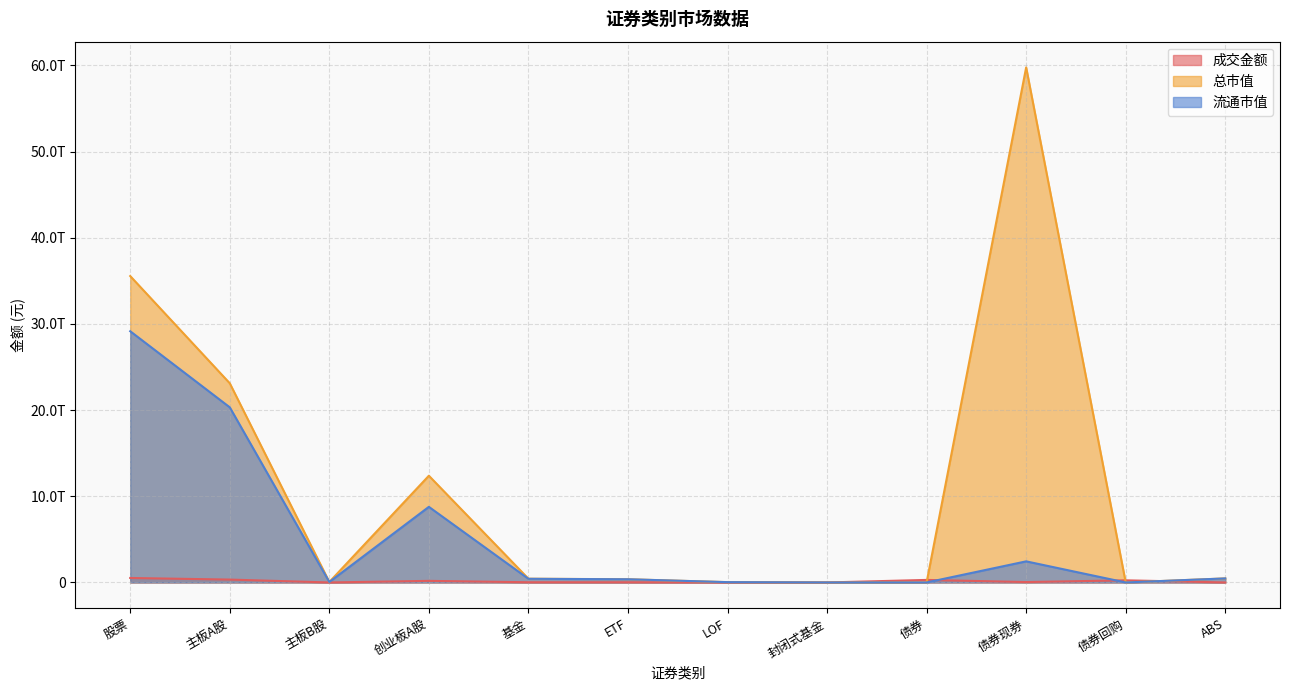

What is the highest value of the 总市值 series?

59771324912941.6